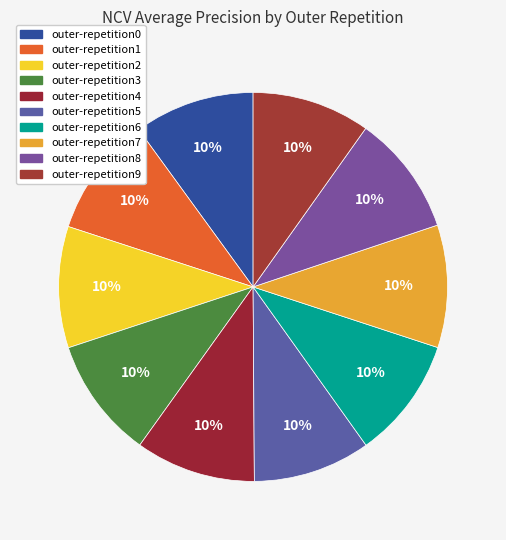

To the nearest percent, what portion does outer-repetition4 represent?

10%